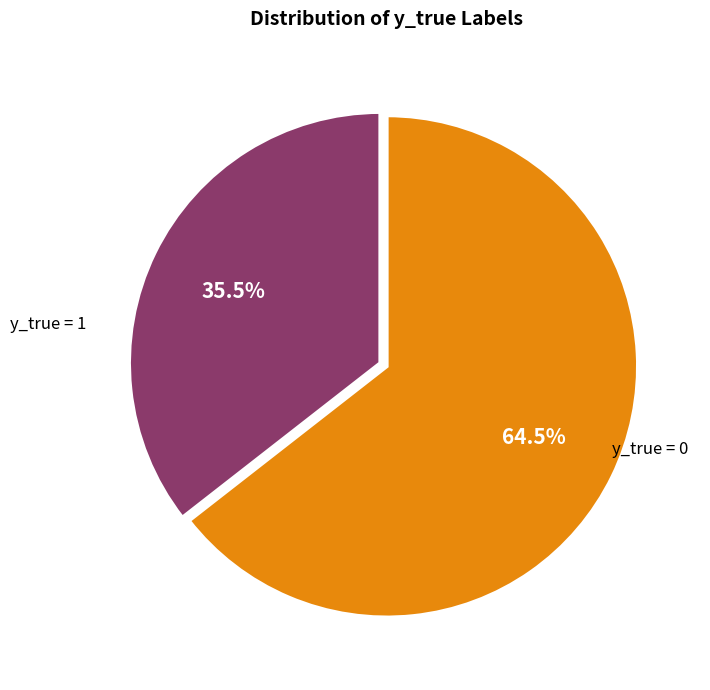

What percentage do y_true = 1 and y_true = 0 together represent?

100.0%